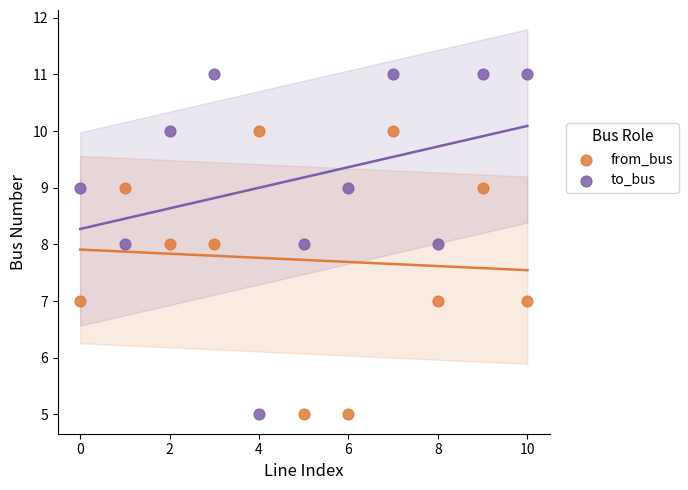

Across all data points, what is the range of Y values (max minus min)?

6